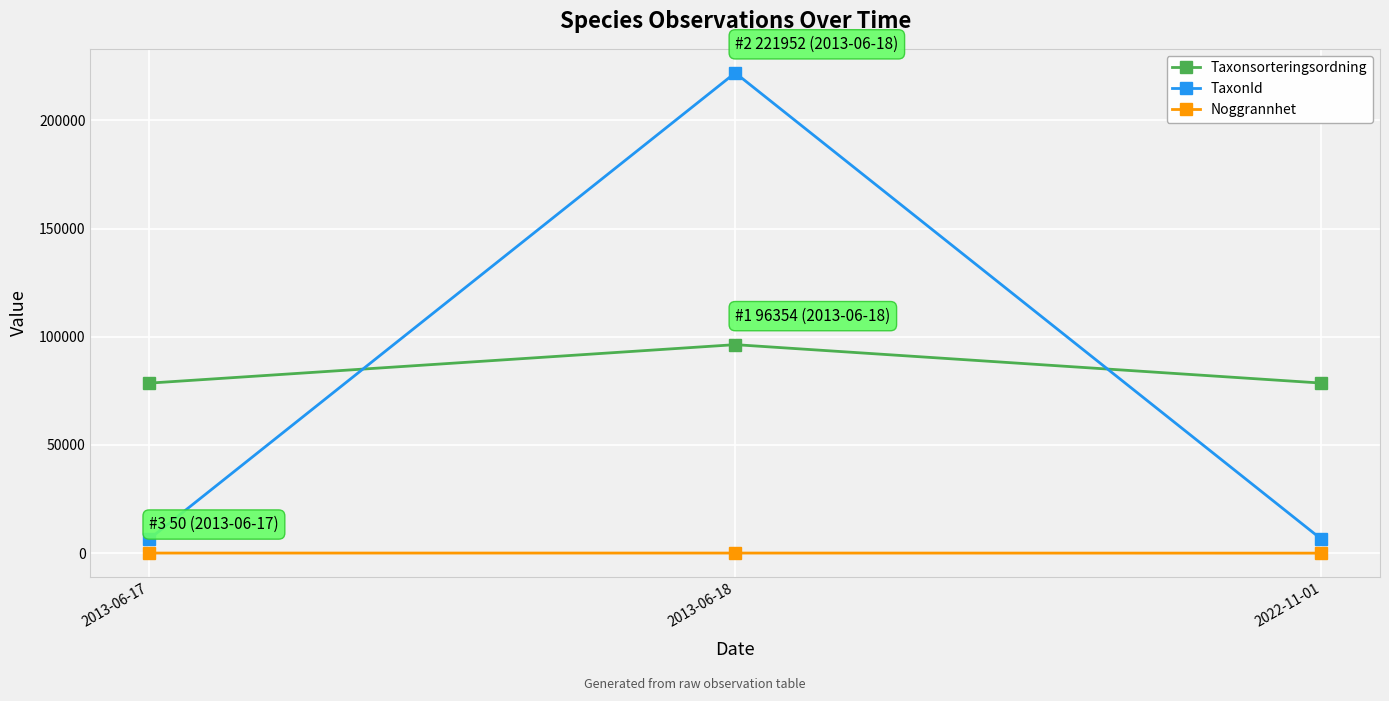

Is this an area chart (filled region under the line)?

No